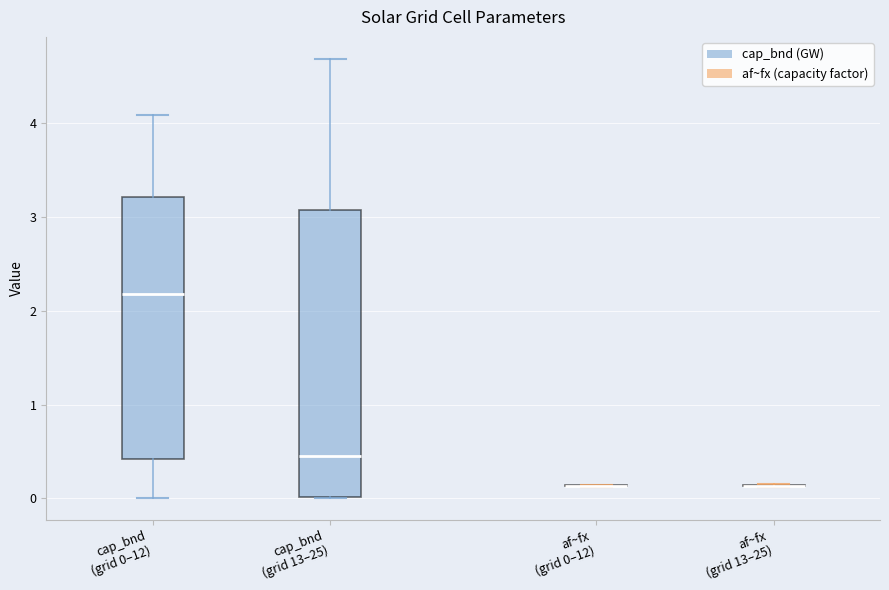

Reading left to right, read every box against the y-axis: the position of its median line, the range the box covers, and the ends of its whiskers. The values are not printed on the chart, so give them approximately, as read against the axis.

cap_bnd (grid 0–12): median 2.2, box 0.4 to 3.2, whiskers 0.0 to 4.1
cap_bnd (grid 13–25): median 0.5, box 0.0 to 3.1, whiskers 0.0 to 4.7
af~fx (grid 0–12): box collapsed to a line at 0.1, whiskers 0.1 to 0.1
af~fx (grid 13–25): box collapsed to a line at 0.1, whiskers 0.1 to 0.1